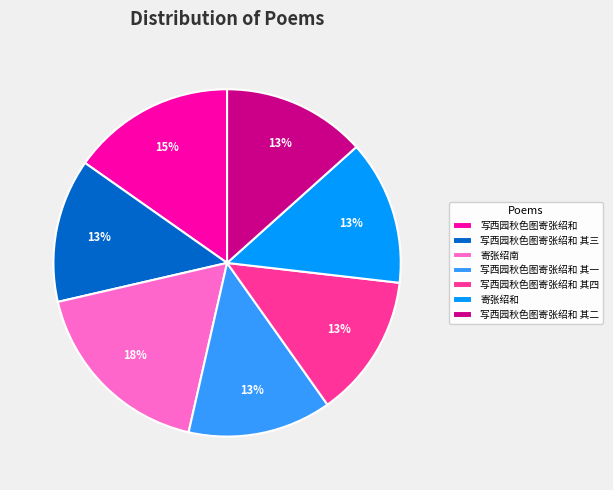

To the nearest percent, what is the average slice percentage?

14%